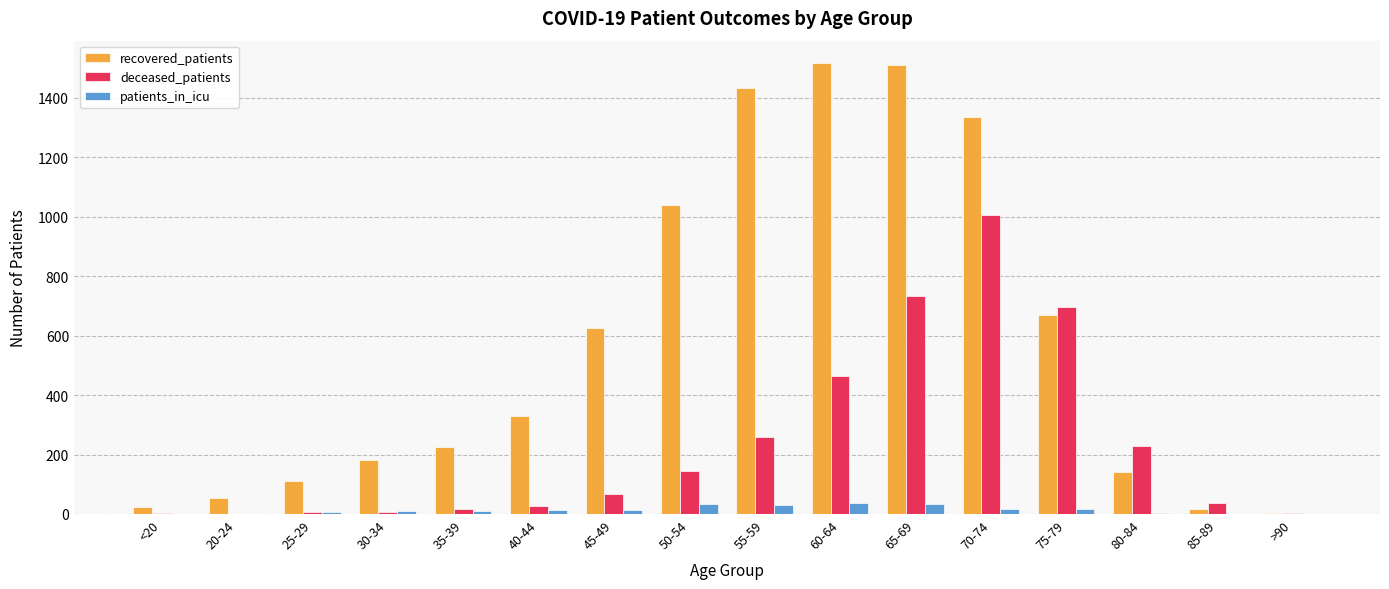

How many data points does each series have?

16